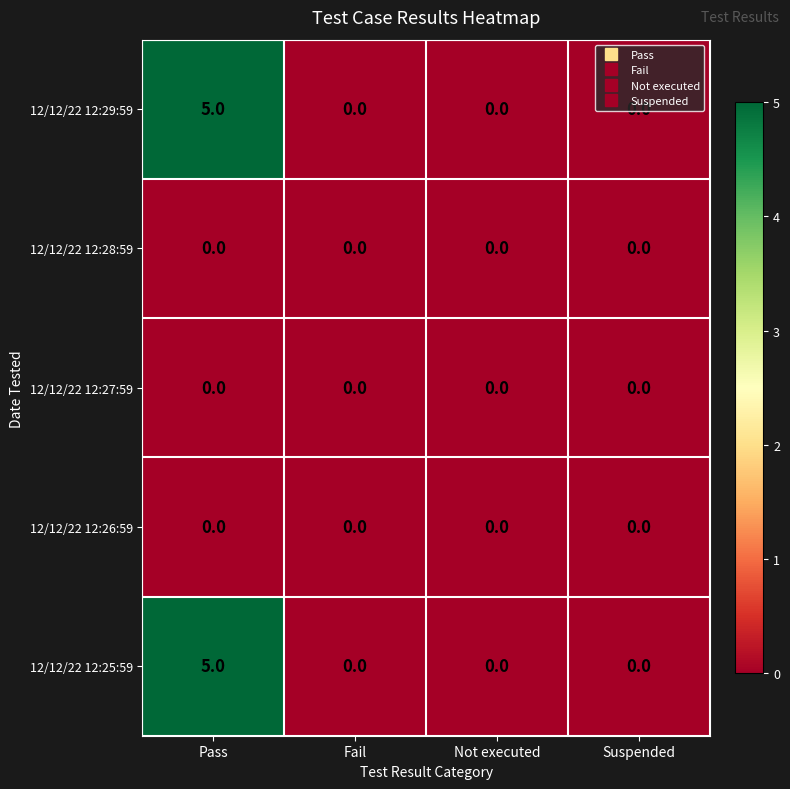

At which category is the sum across all series the highest?

Pass